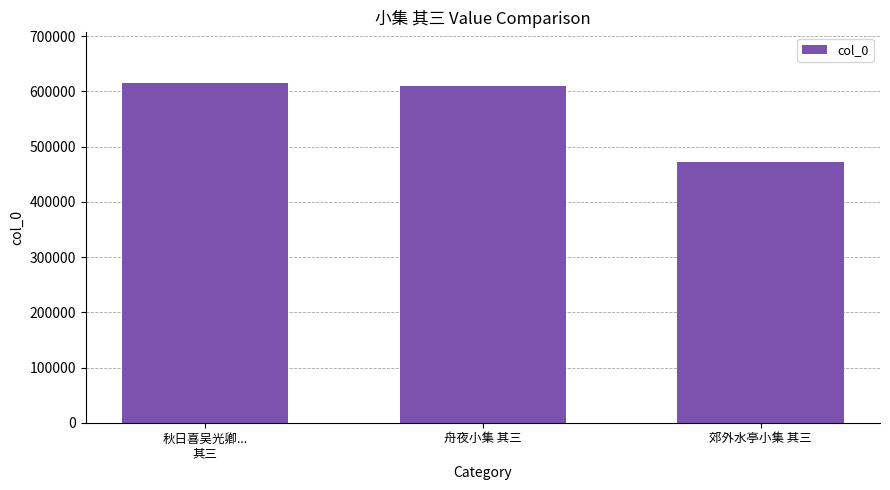

What is the change in value from 秋日喜吴光卿...
其三 to 郊外水亭小集 其三?

-143144